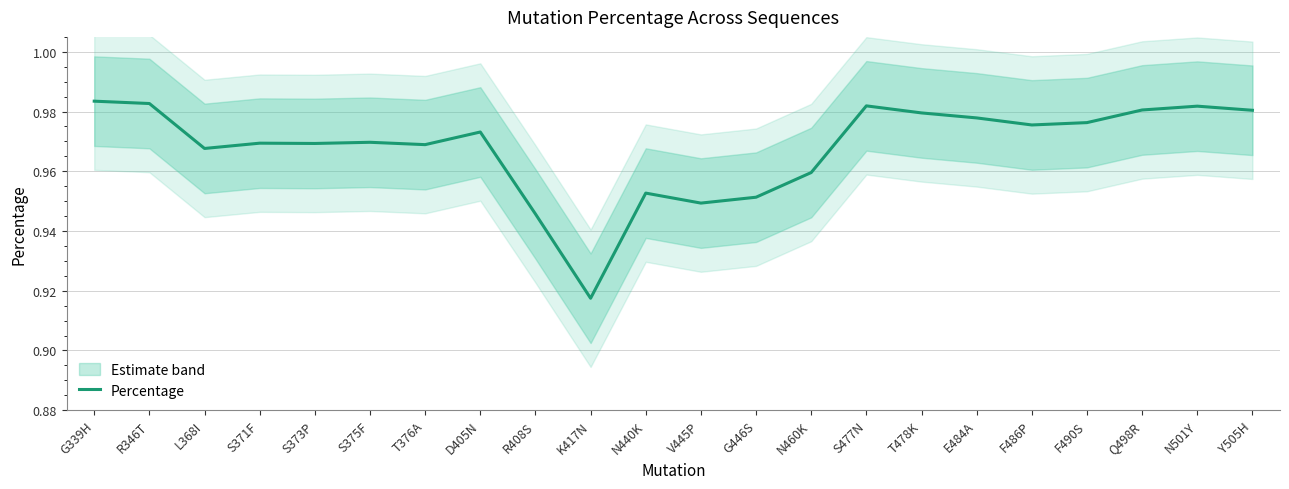

Which label corresponds to the smallest value in the chart?

K417N